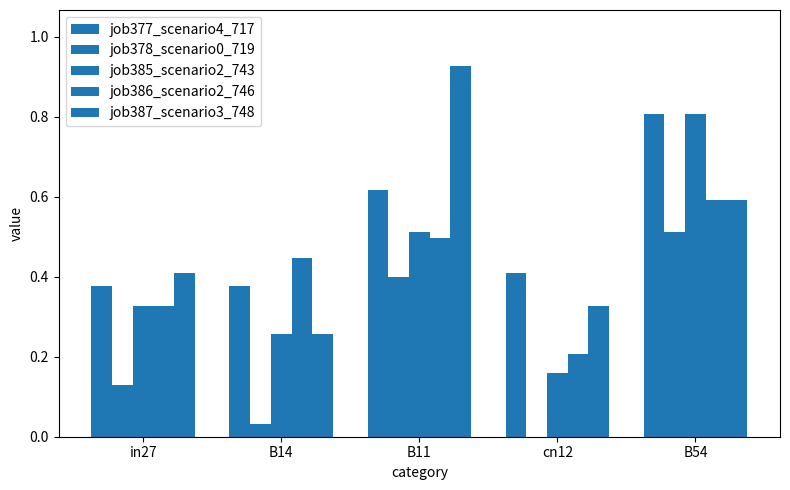

What position from the right is cn12?

2